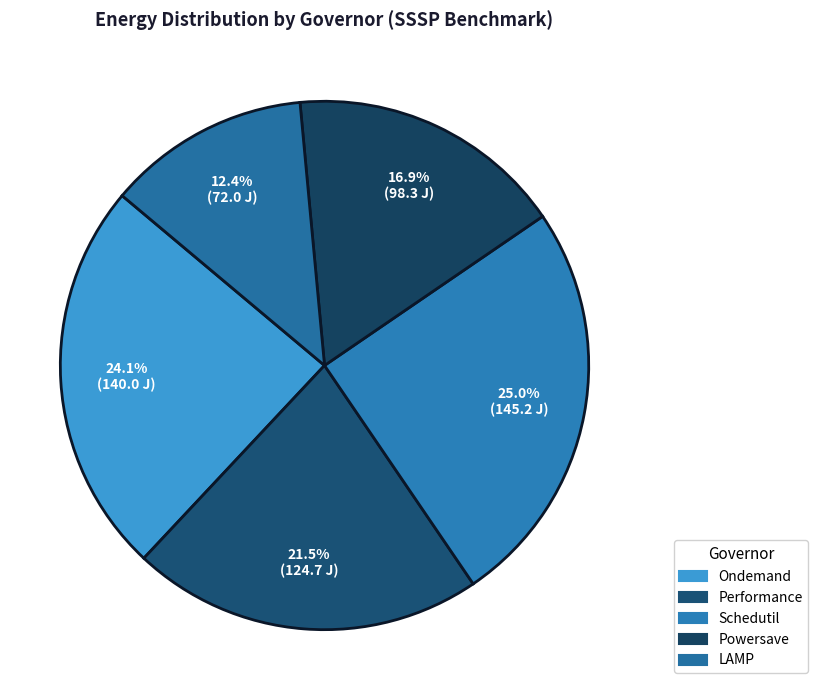

How many segments does this pie chart have?

5